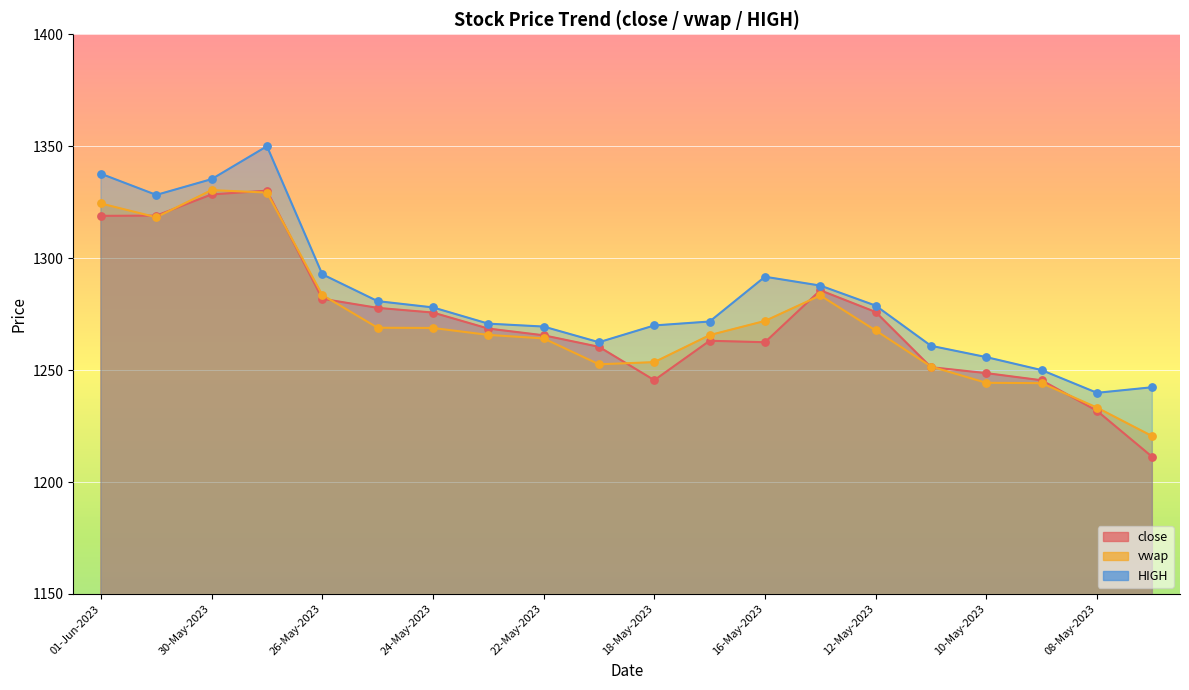

Which series has the widest spread of Y values?

close